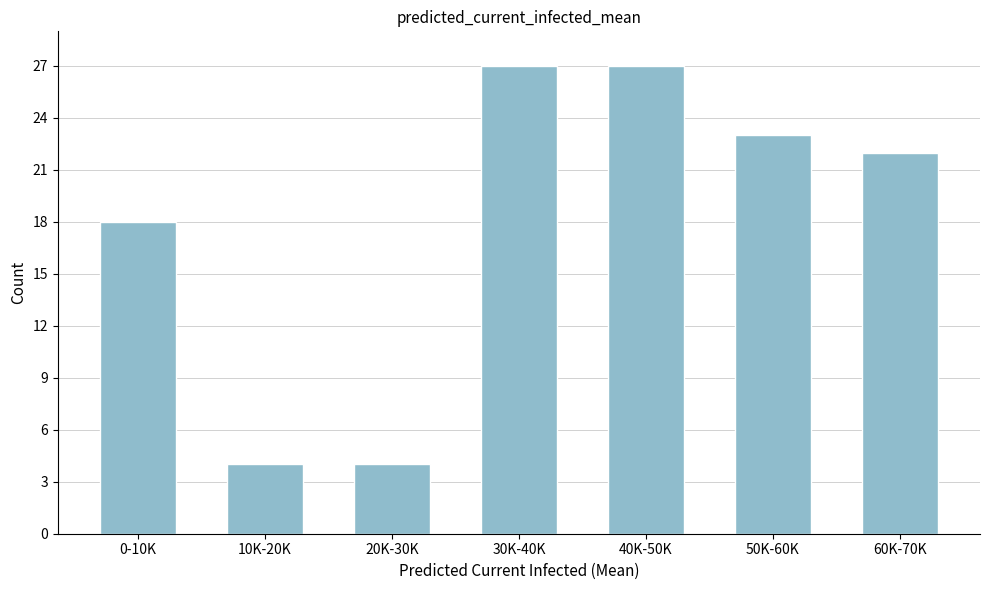

Reading left to right, extract all data points from this chart.

0-10K=18	10K-20K=4	20K-30K=4	30K-40K=27	40K-50K=27	50K-60K=23	60K-70K=22